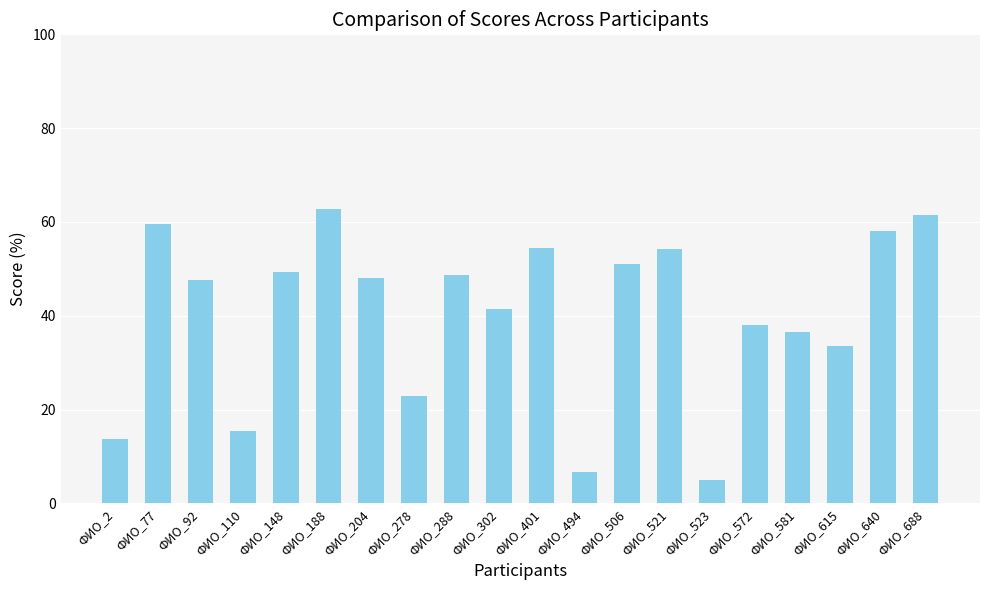

Where does the data first go above 48?

ФИО_77